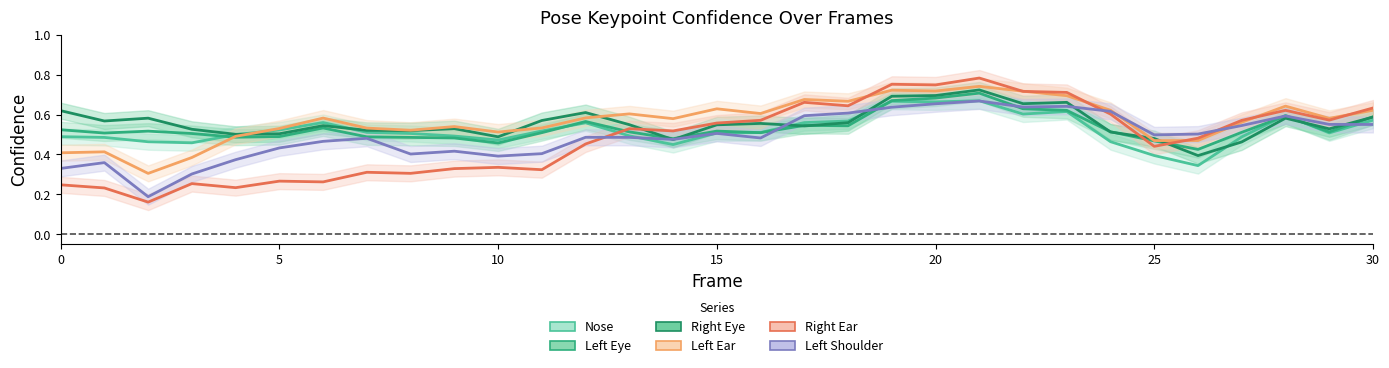

List the series in order of their peak value, lowest first.

a_left_shoulder_confidence, a_nose_confidence, a_left_eye_confidence, a_right_eye_confidence, a_left_ear_confidence, a_right_ear_confidence